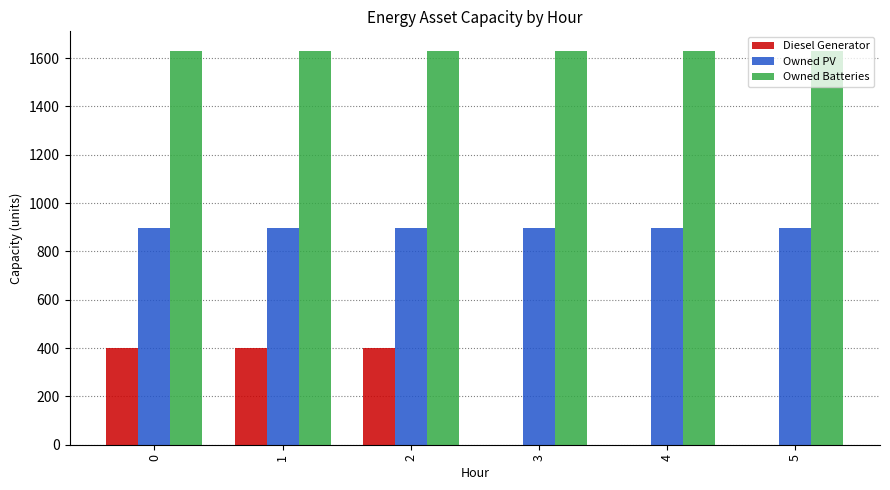

How many groups of bars are there?

6